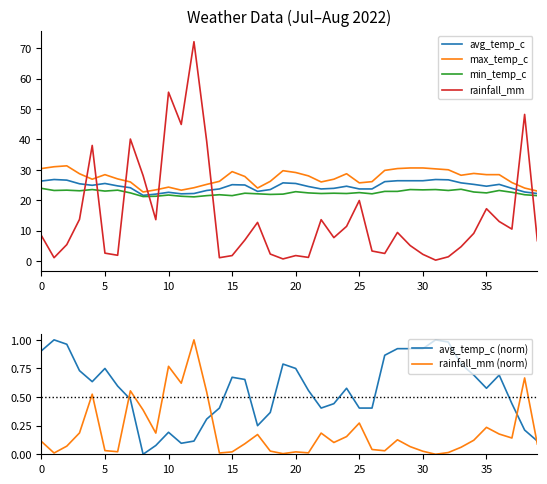

What is the difference between the maximum and minimum values in the rainfall_mm series?

71.8